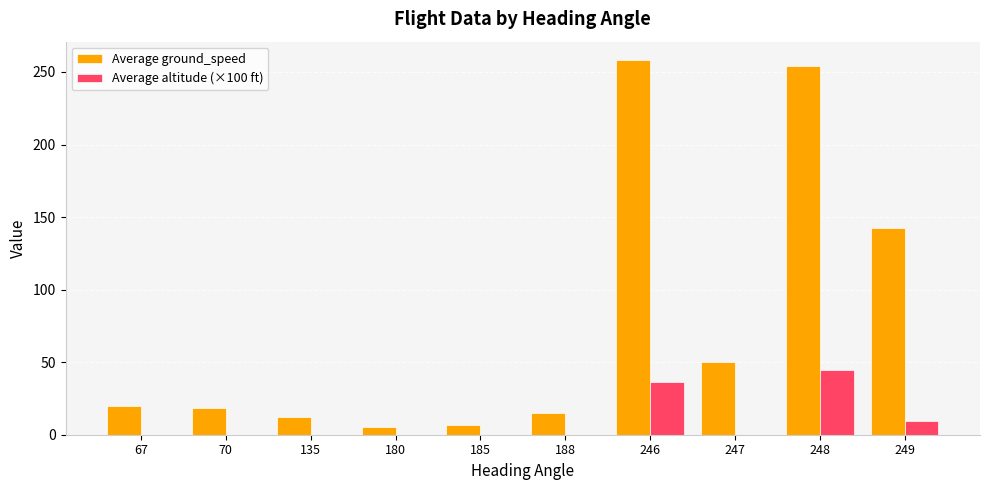

Read the Average ground_speed value at 188.

15.0